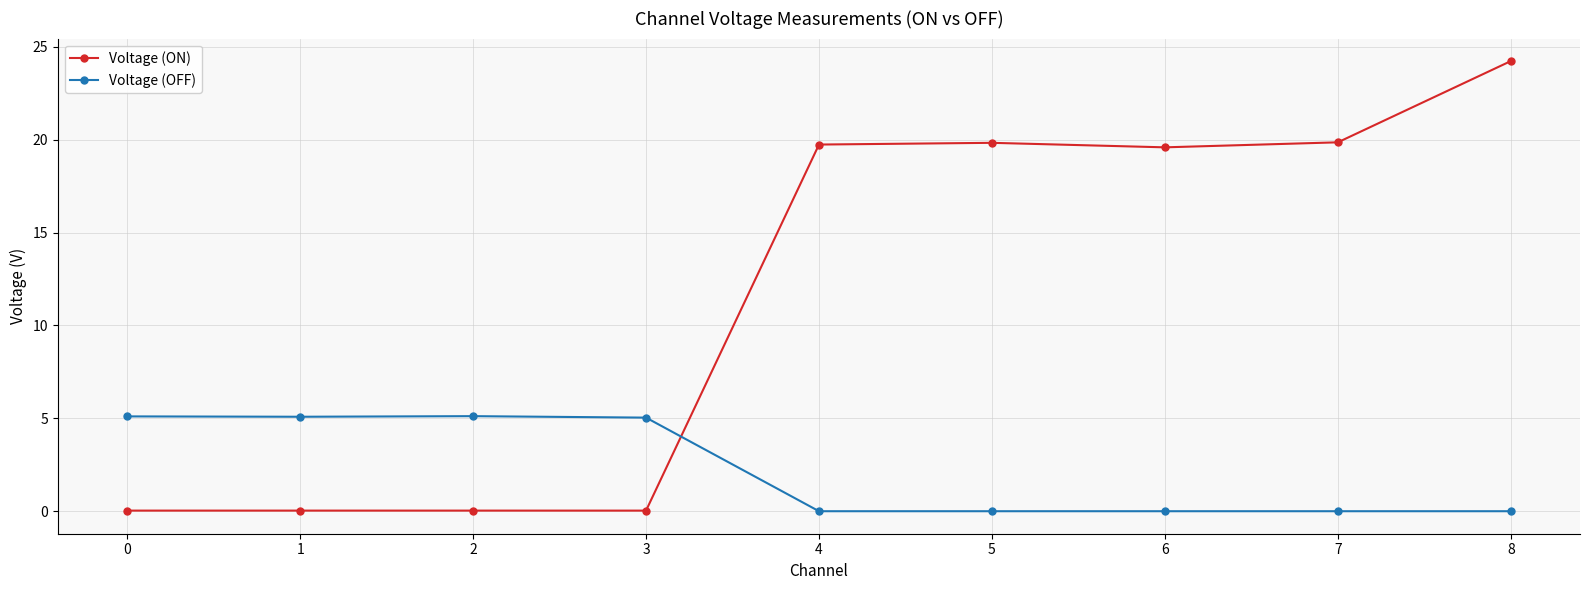

At 7, list the series in order from largest to smallest.

Voltage (ON), Voltage (OFF)